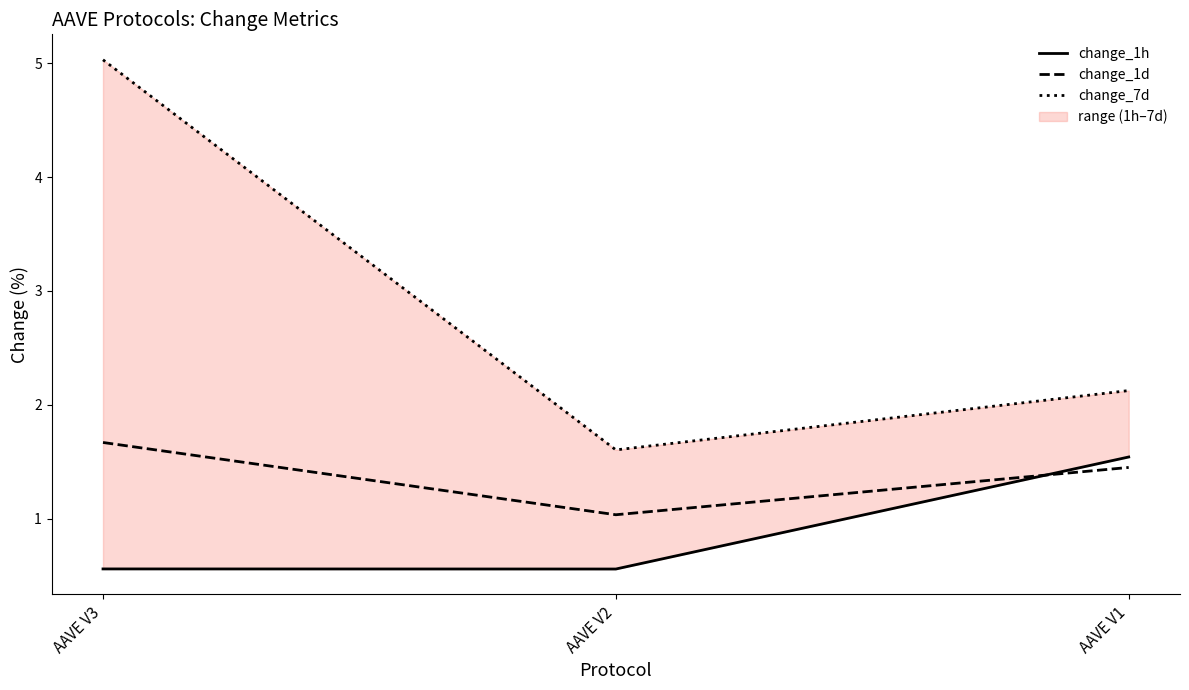

Where is change_1h nearest to the value 1?

AAVE V3